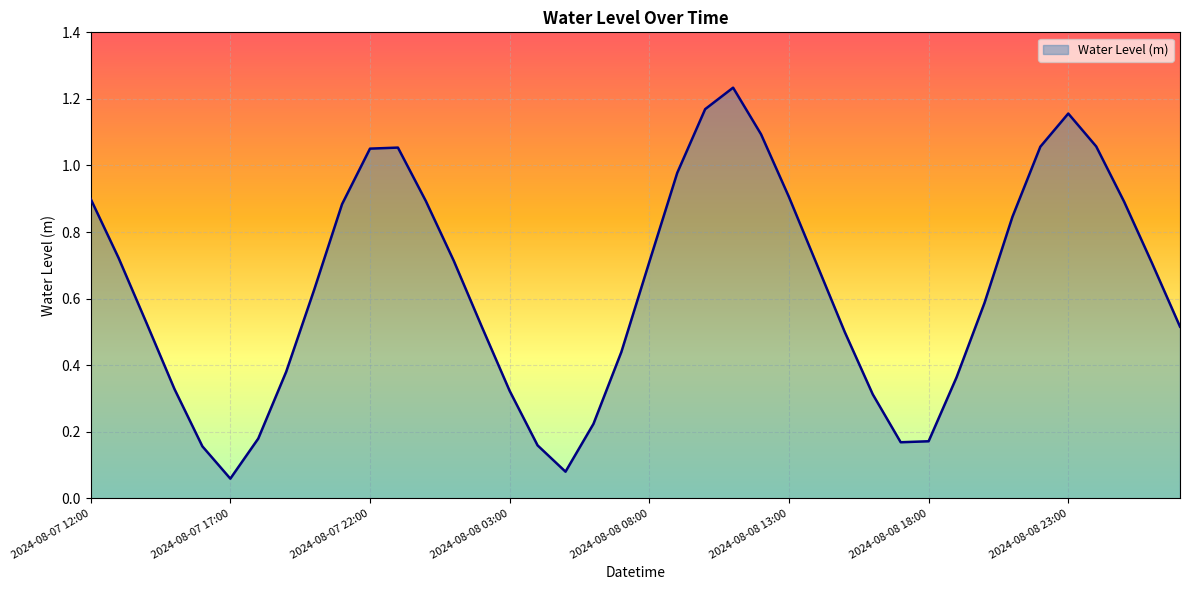

What is the difference between the second highest and second lowest values?

1.1